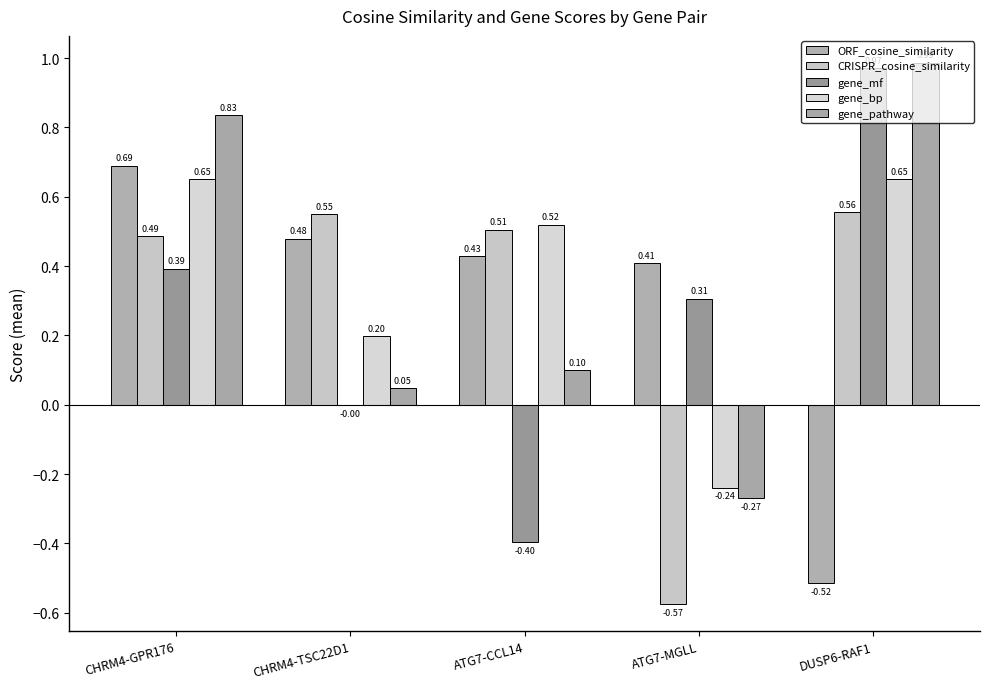

What is the minimum value for gene_bp?

-0.2